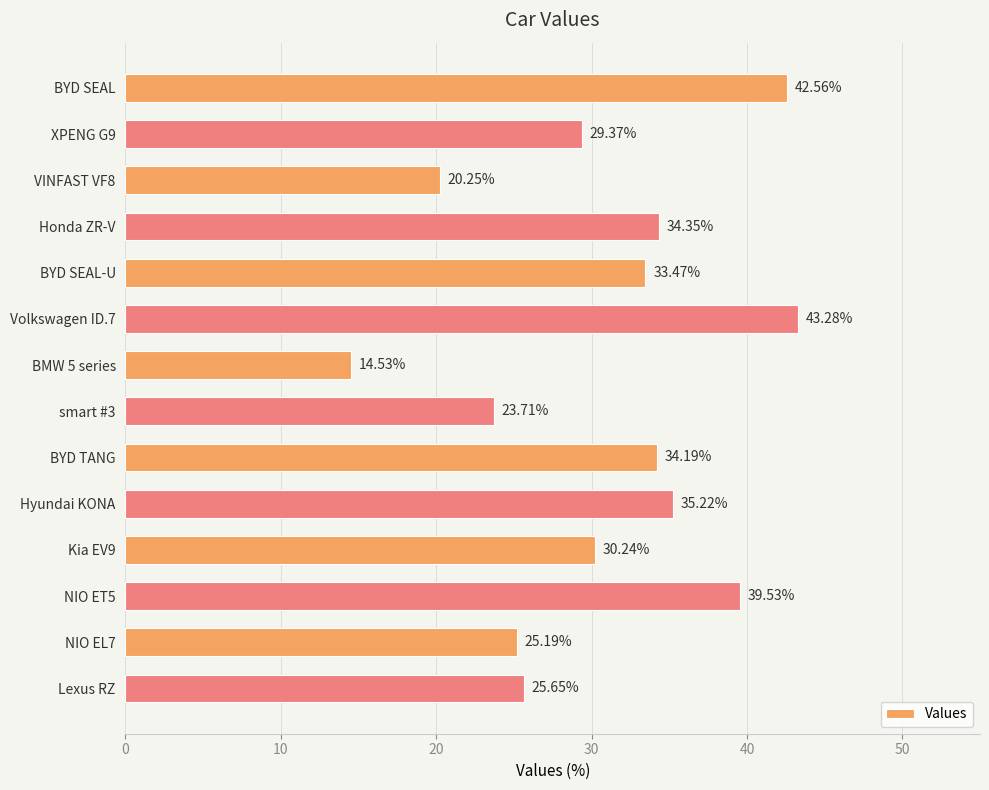

What is the greatest value displayed?

43.3